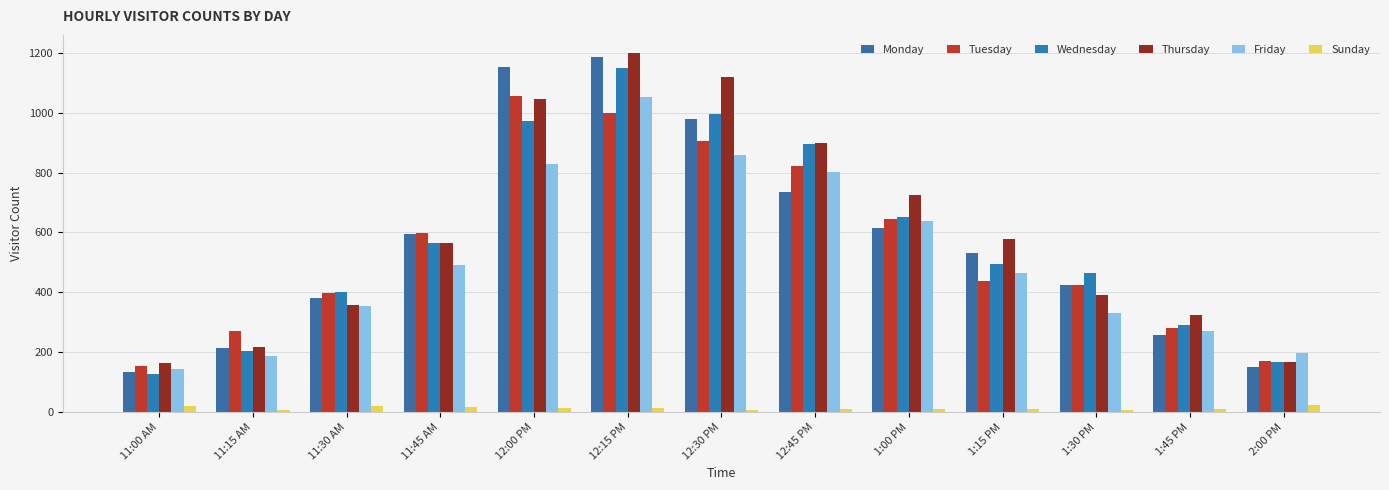

At which category is the sum across all series the highest?

12:15 PM